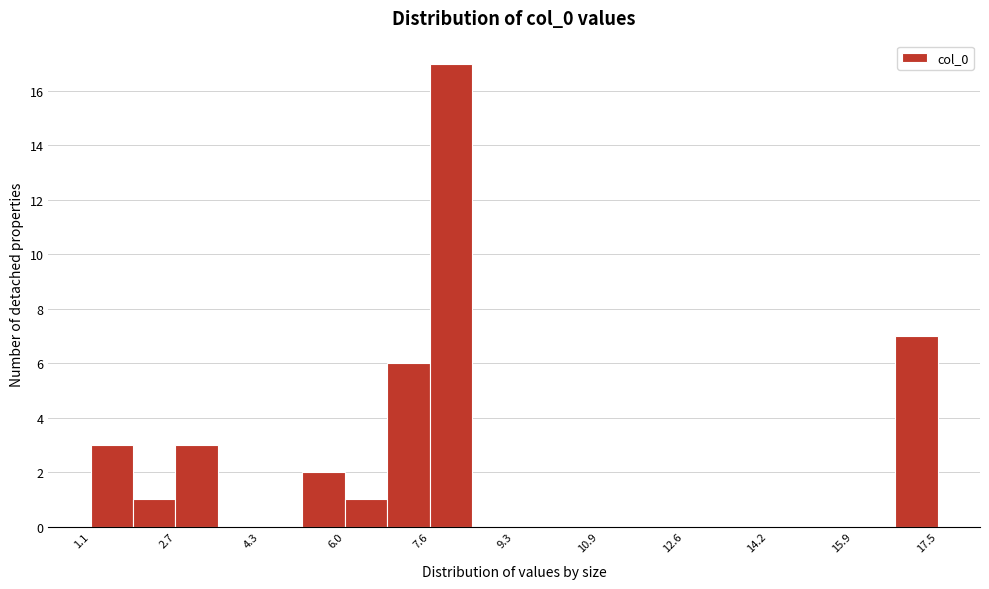

Reading left to right, transcribe this chart: for each bar, give the range it covers on the x-axis and its height. Neither the bar edges nor the heights are printed on the chart, so give them approximately, as read against the axes.

1.0 to 1.8: 3
1.8 to 2.6: 1
2.6 to 3.6: 3
3.6 to 4.4: 0
4.4 to 5.2: 0
5.2 to 6.0: 2
6.0 to 6.8: 1
6.8 to 7.6: 6
7.6 to 8.4: 17
8.4 to 9.2: 0
9.2 to 10.0: 0
10.0 to 11.0: 0
11.0 to 11.8: 0
11.8 to 12.6: 0
12.6 to 13.4: 0
13.4 to 14.2: 0
14.2 to 15.0: 0
15.0 to 15.8: 0
15.8 to 16.6: 0
16.6 to 17.4: 7